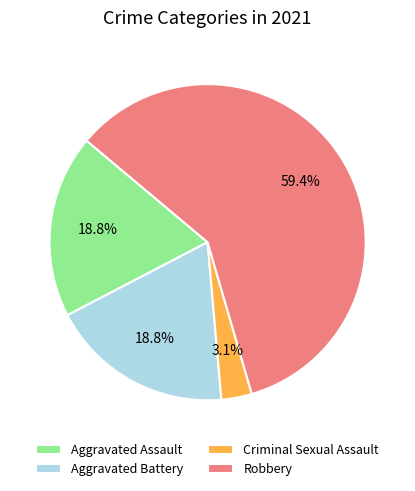

To the nearest percent, what is the difference between the Aggravated Assault and Criminal Sexual Assault slice percentages?

16%